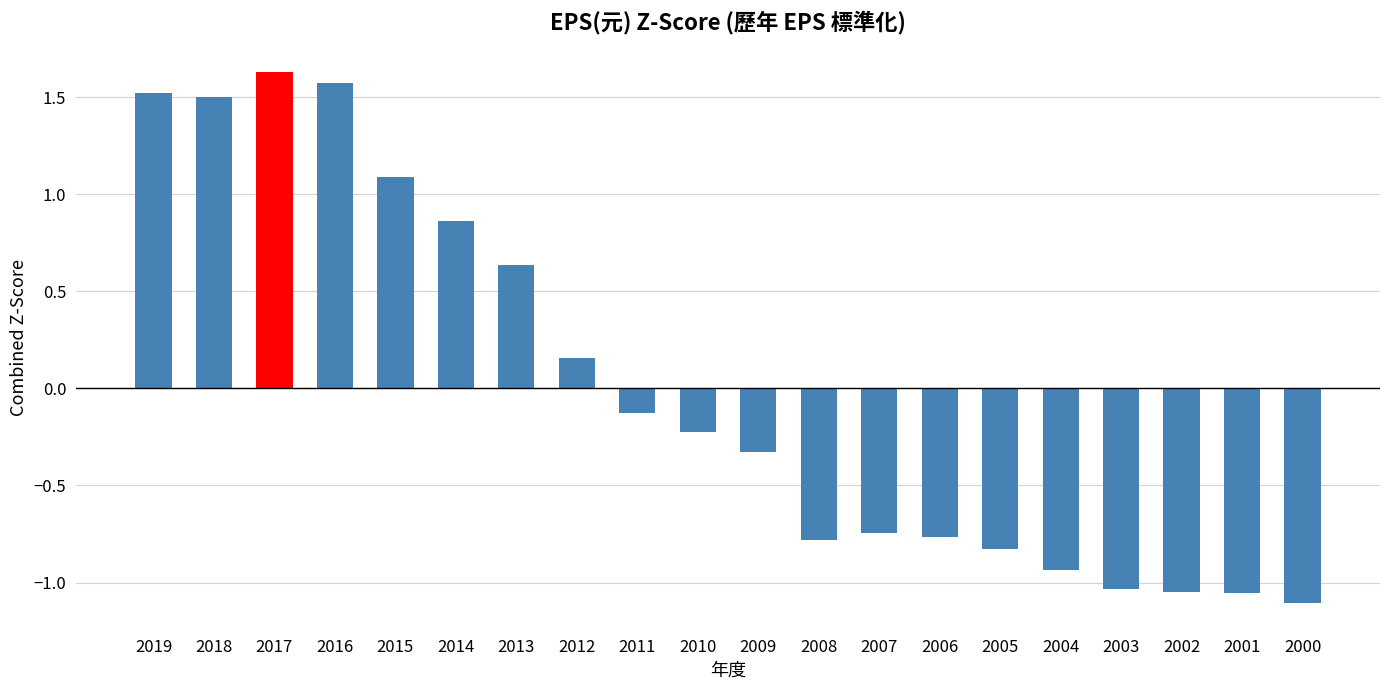

Which category has the lowest value across all series?

2000